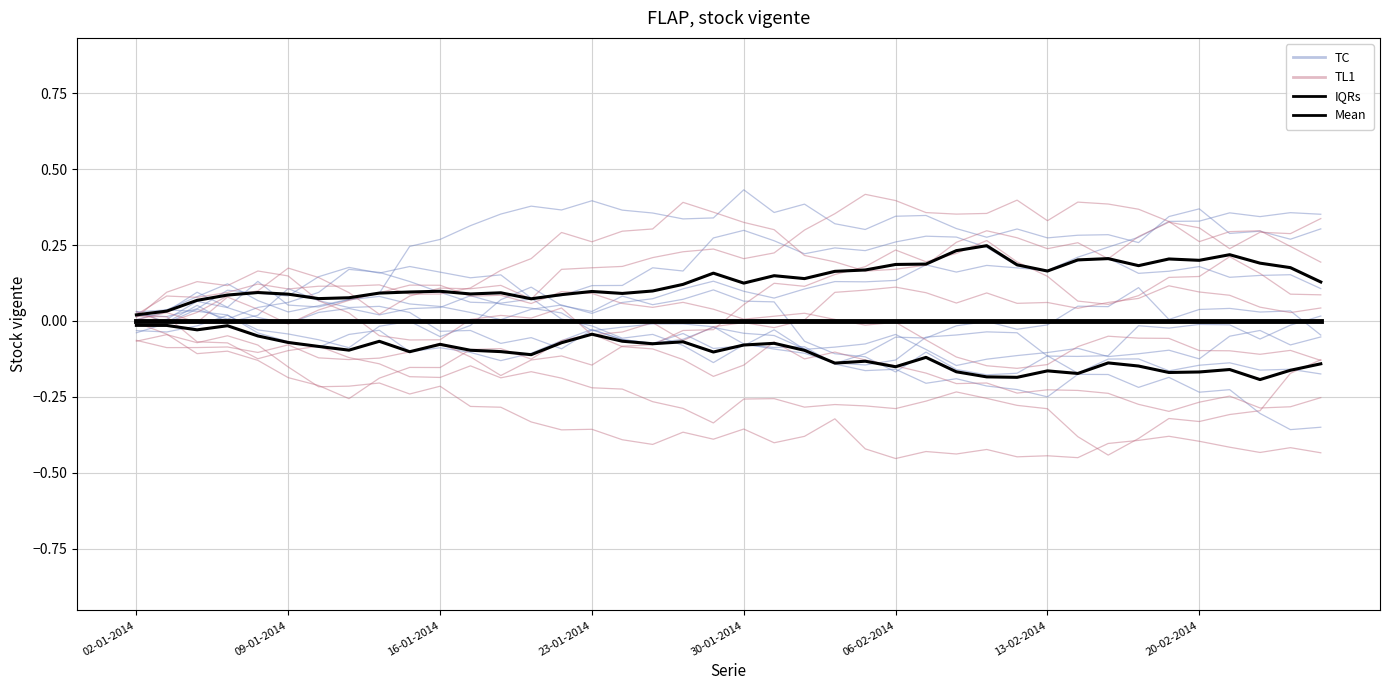

What is the minimum value shown in the chart?

-0.4